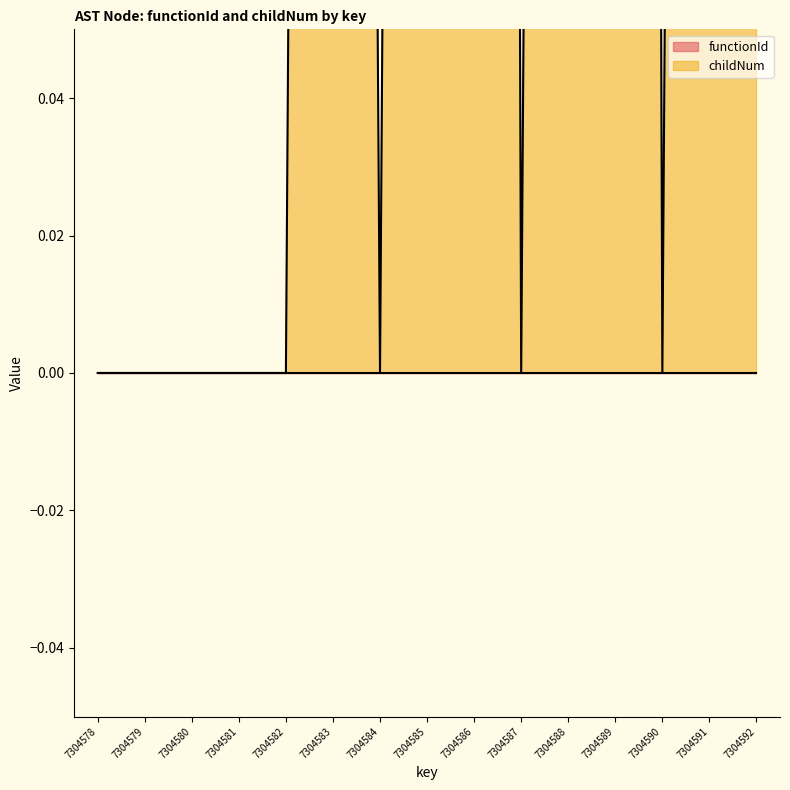

Reading right to left, extract all data points from this chart.

2	1	0	2	1	0	2	1	0	1	0	0	0	0	0